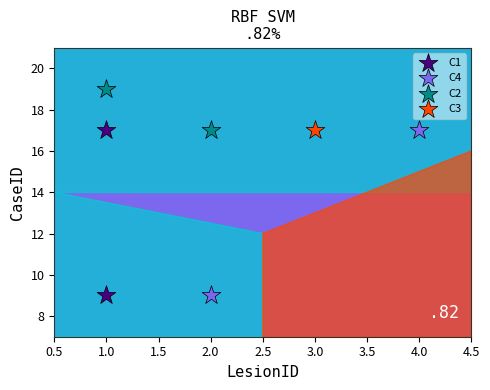

What are all the series names shown in the legend?

C1, C4, C2, C3